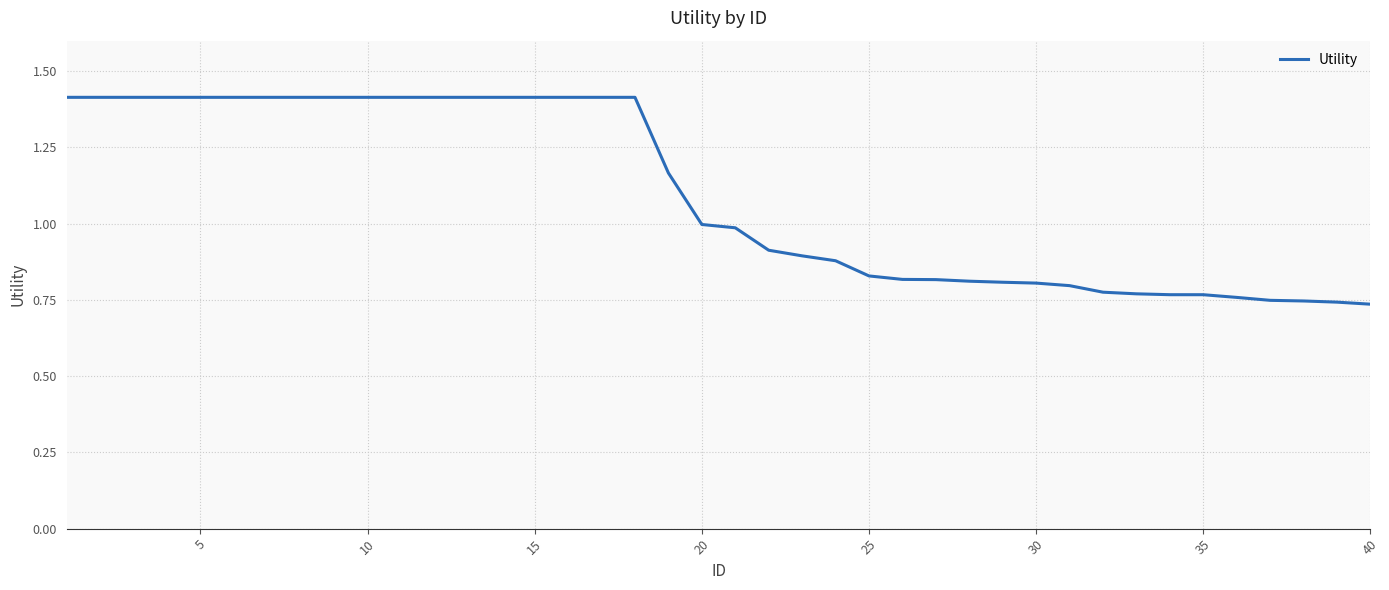

What is the maximum value shown in the chart?

1.4